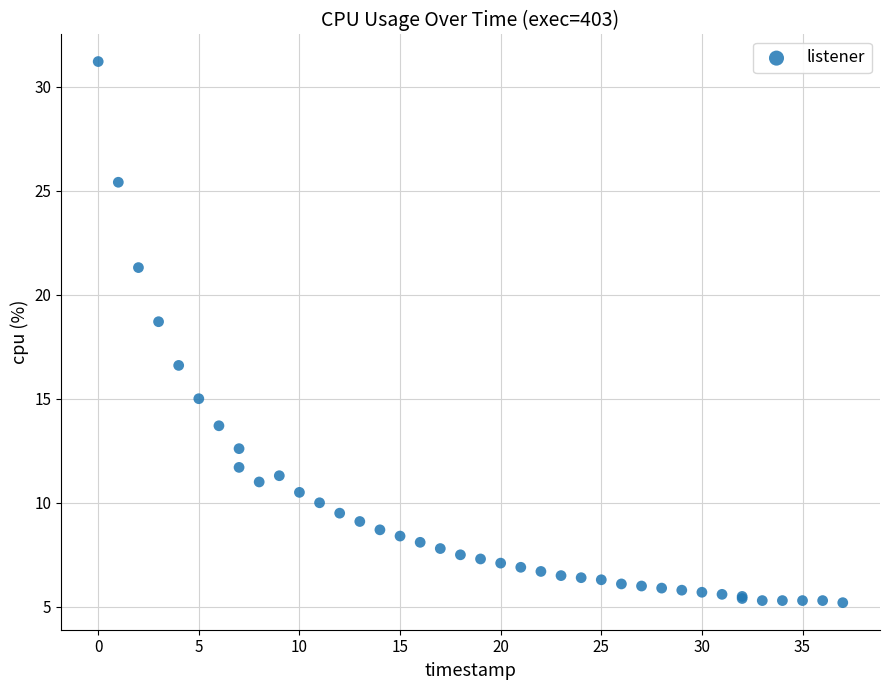

What Y value in the scatter plot is closest to 18?

18.7